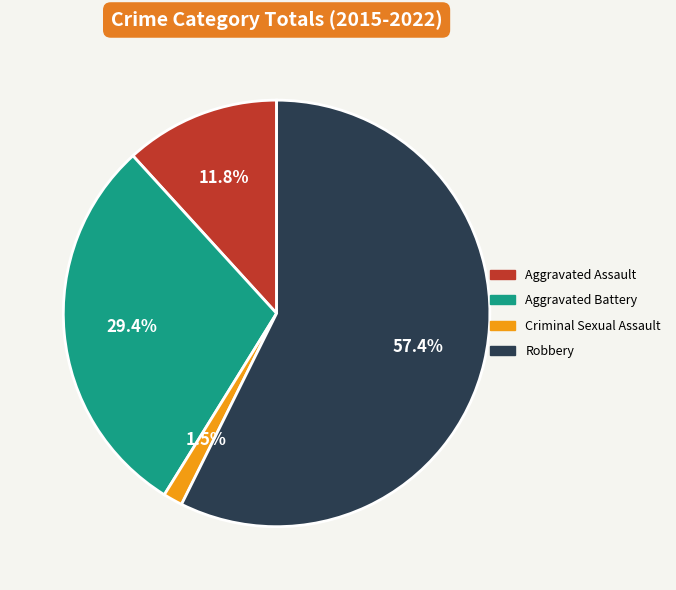

Is the sum of Criminal Sexual Assault and Aggravated Battery greater than half?

No